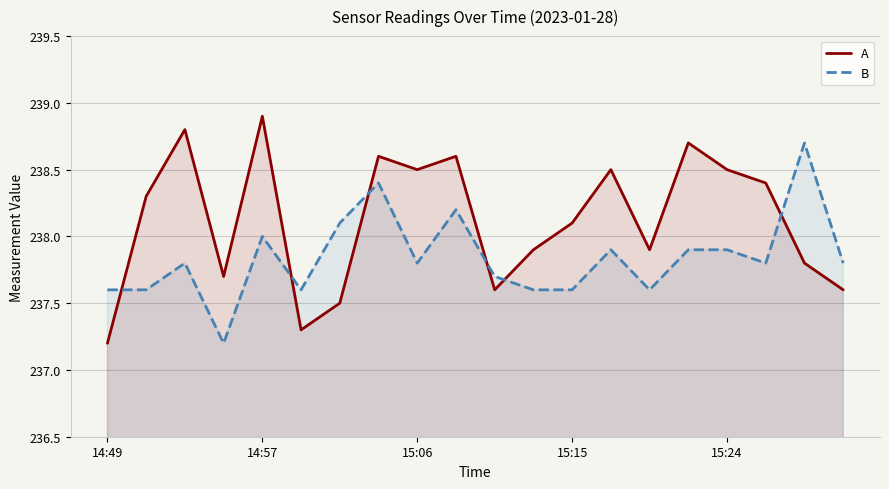

Rank the series by their maximum value, from highest to lowest.

A, B